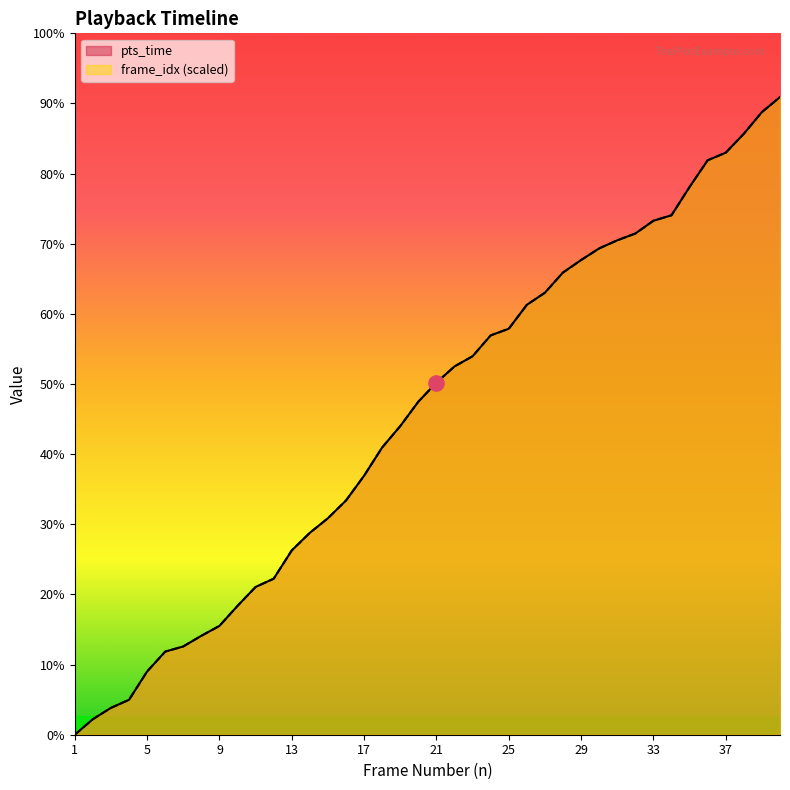

Which series has the largest total across all categories?

pts_time